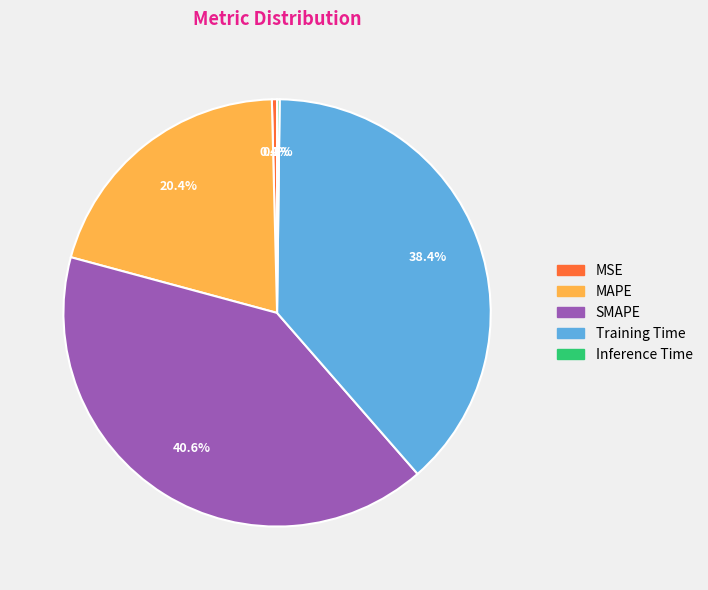

Is SMAPE the majority of the pie?

No